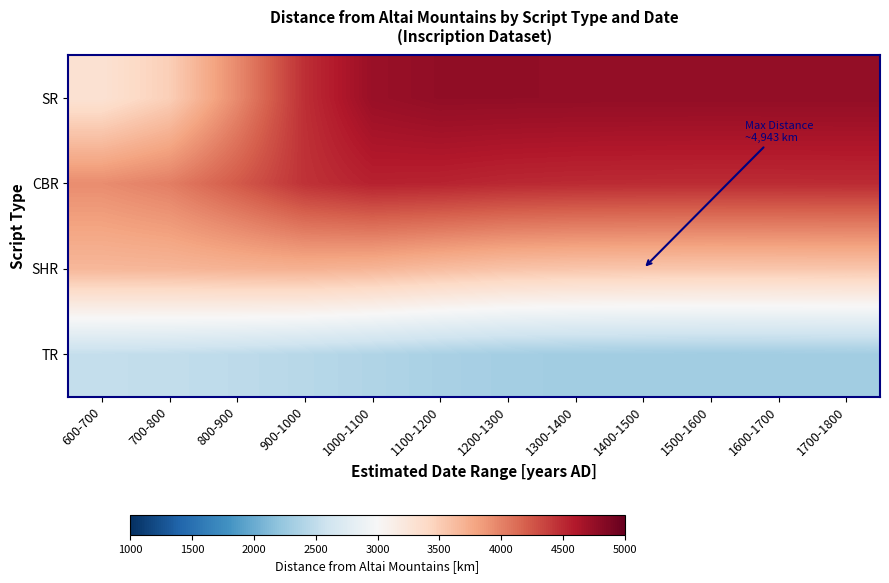

At which category is the sum across all series the highest?

1000-1100